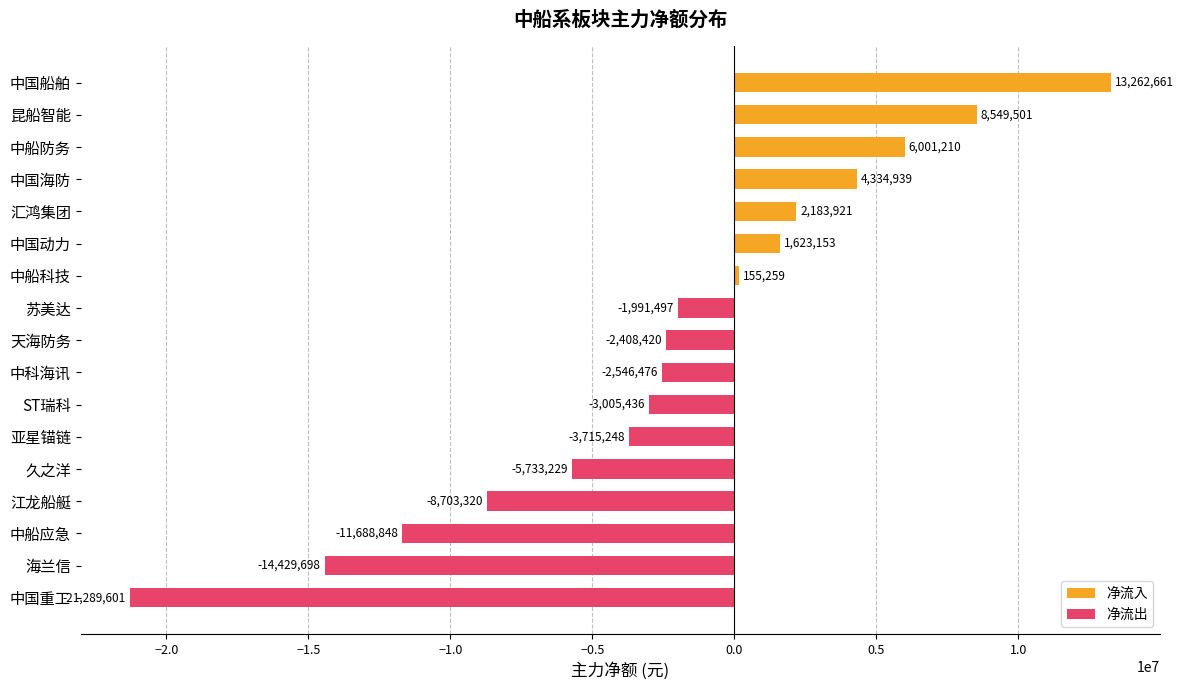

What is the greatest value displayed?

13262661